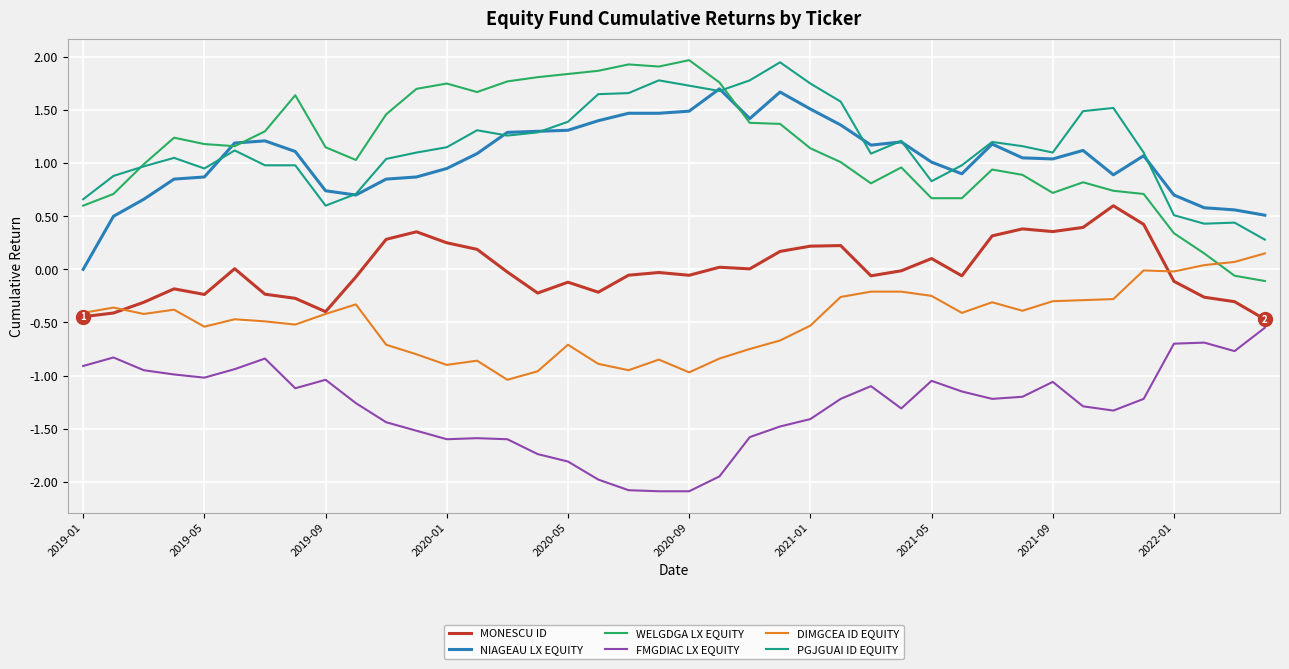

What is the minimum value for MONESCU ID?

-0.5